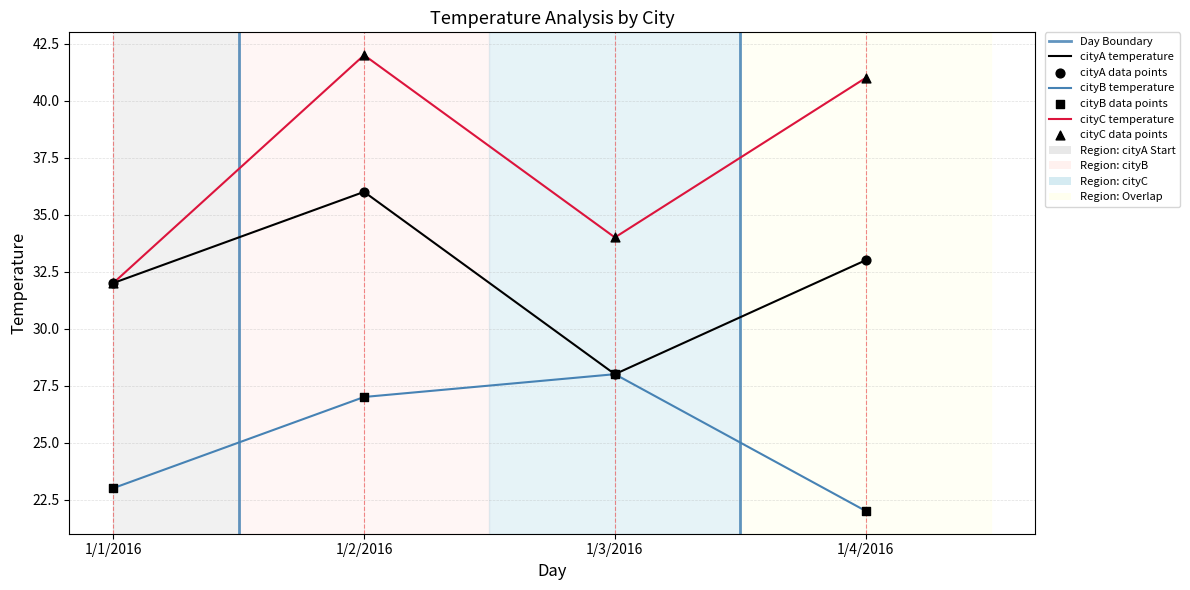

What is the total value across all series at 1/4/2016?

96